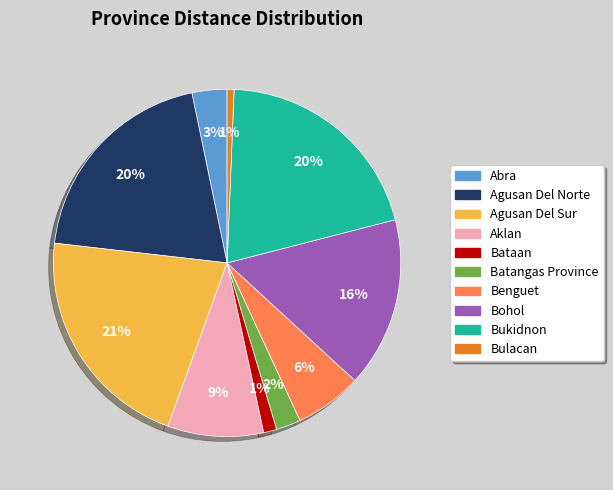

Which category has the biggest portion of the pie?

Agusan Del Sur